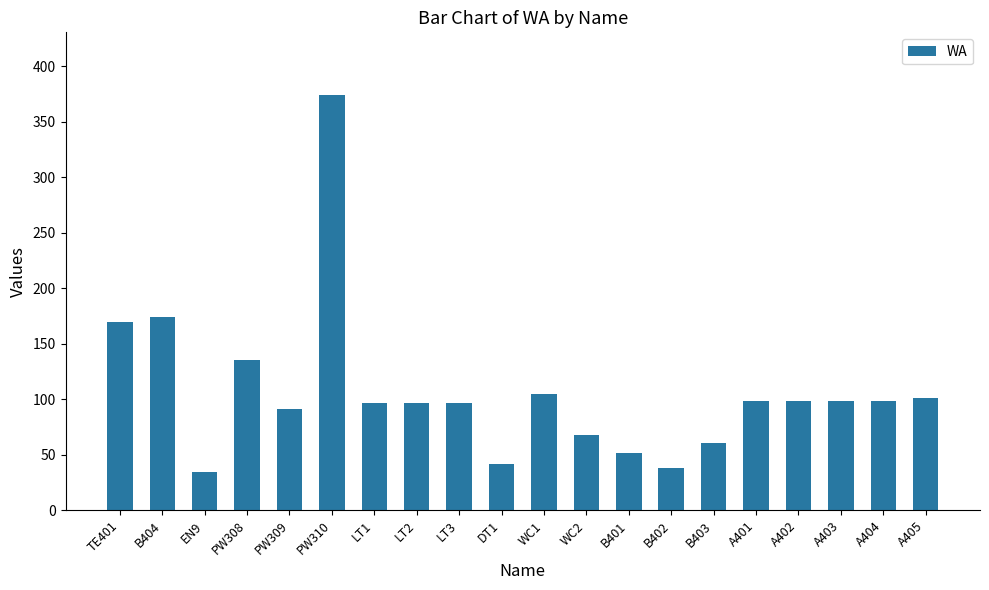

What is the sum of the values at LT2 and B404?

270.1